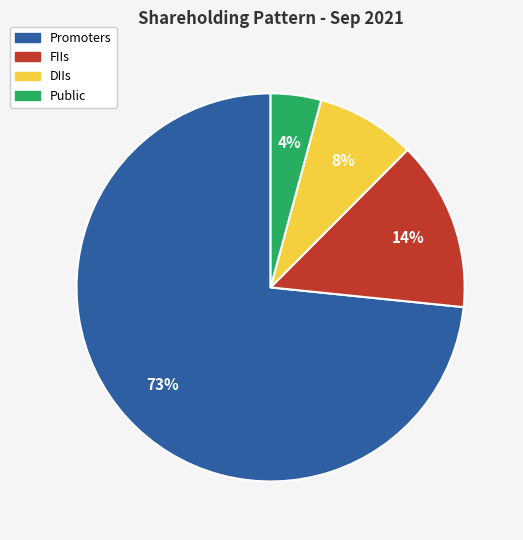

Is it true that Promoters is 84% of the pie?

False